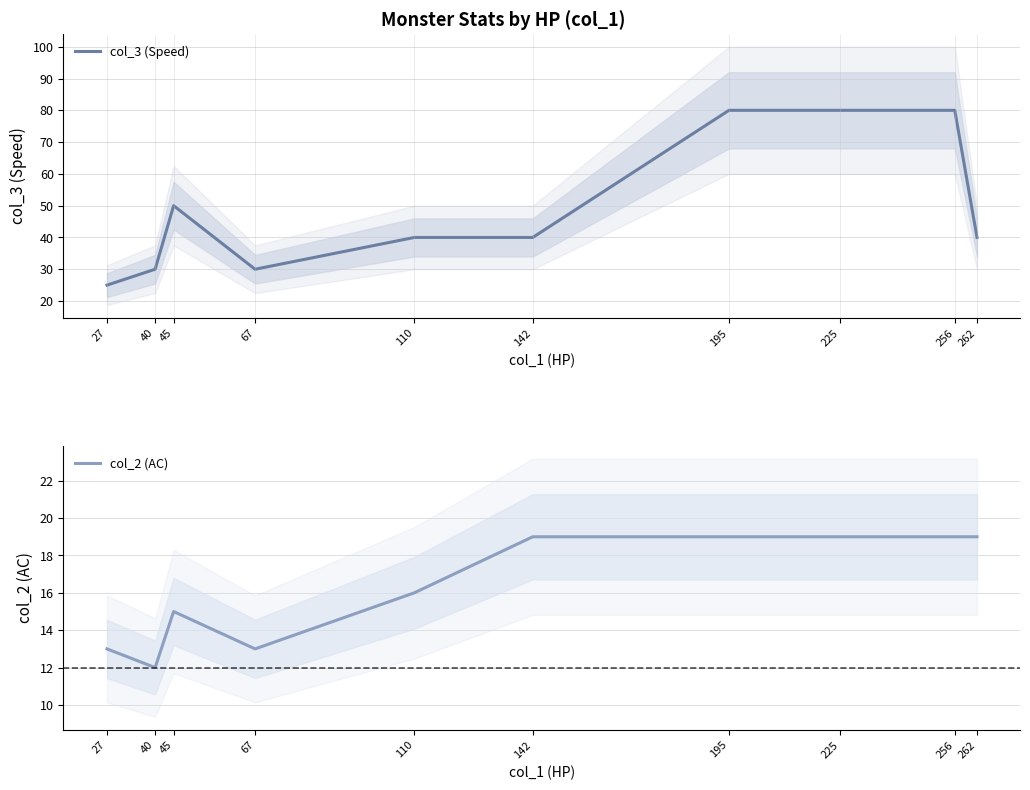

True or false: col_3 (Speed) and col_2 (AC) cross at least once.

False